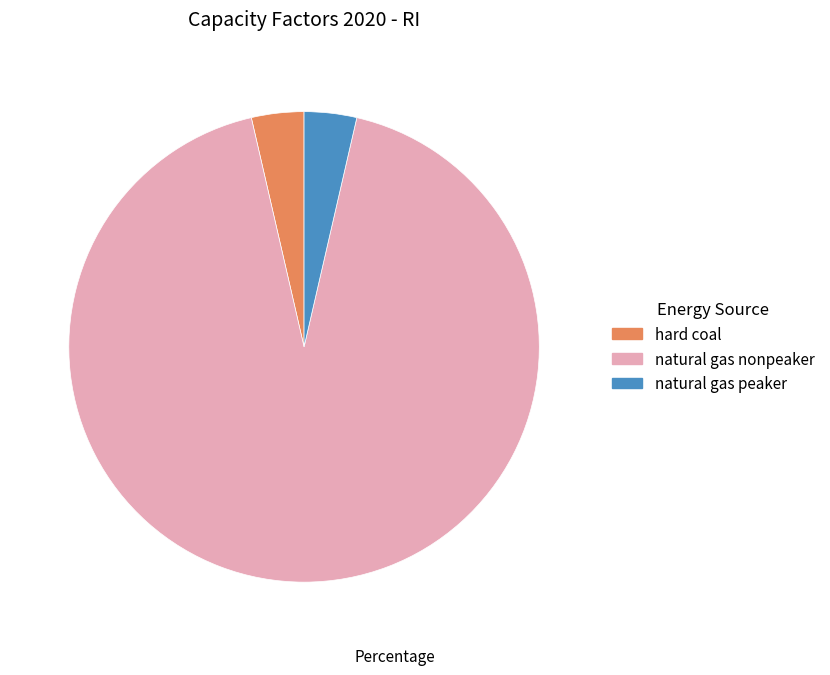

What is the largest slice in the pie chart?

natural gas nonpeaker